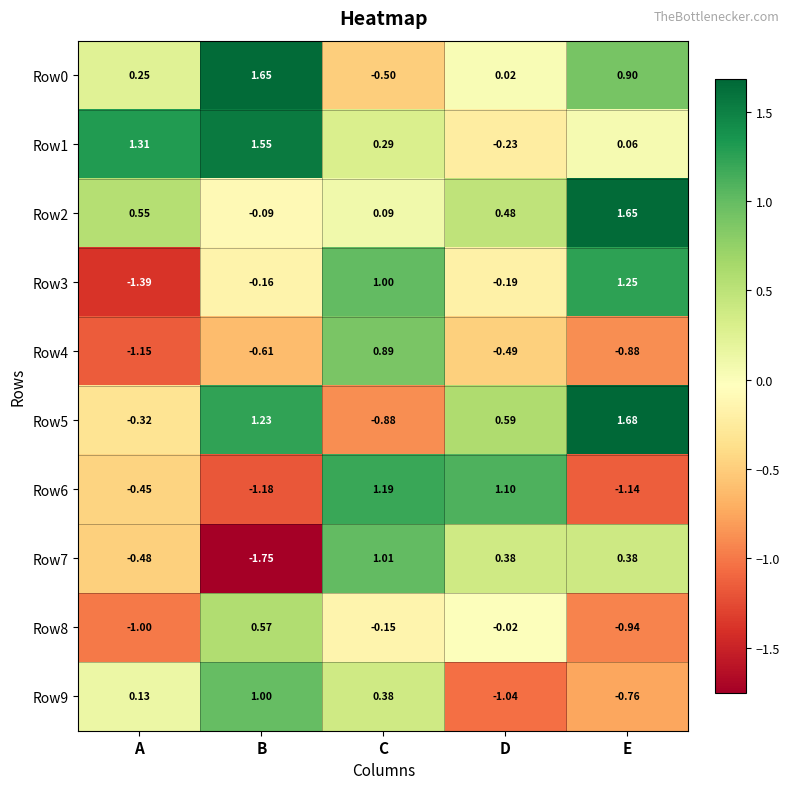

At which label is Row6 closest to 0?

A